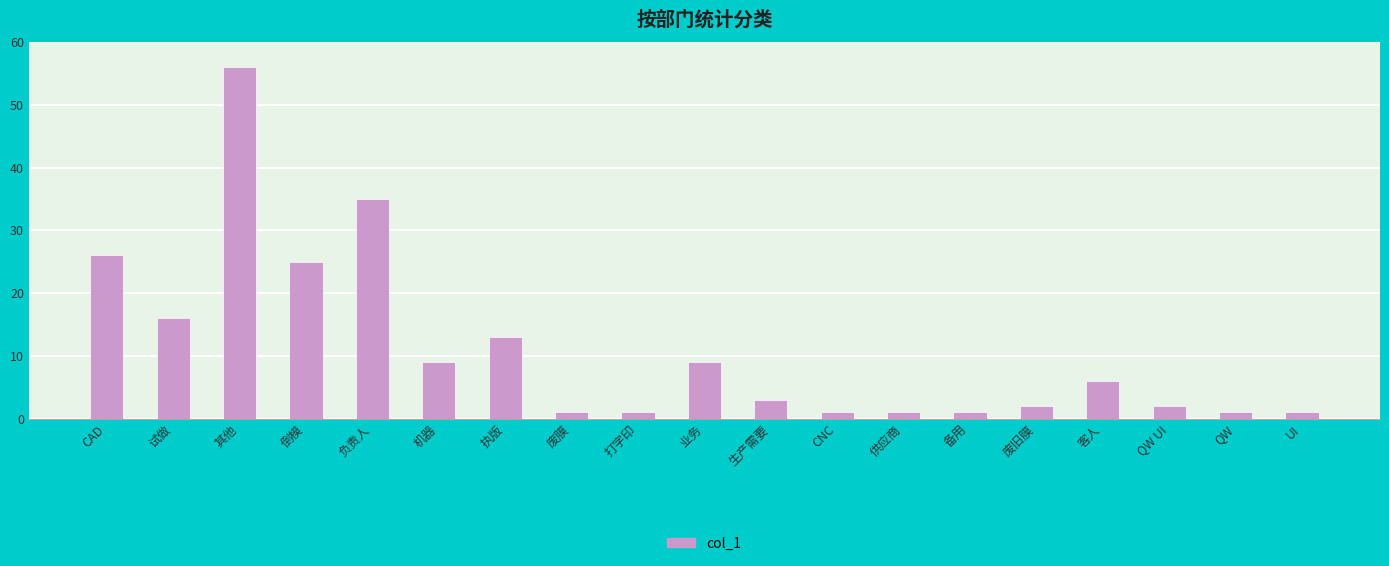

Reading left to right, what are all the values shown in this chart?

26	16	56	25	35	9	13	1	1	9	3	1	1	1	2	6	2	1	1